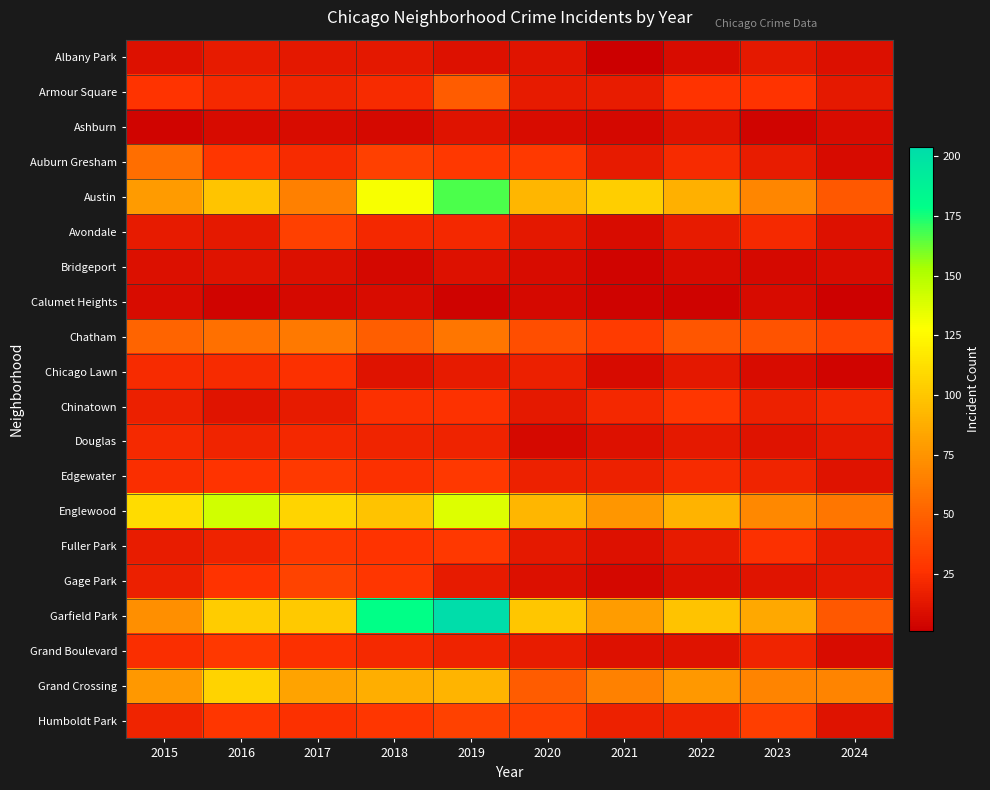

Reading left to right, transcribe all the data shown in this chart.

Albany Park: 2015=10	2016=15	2017=13	2018=13	2019=10	2020=12	2021=1	2022=8	2023=14	2024=9
Armour Square: 2015=27	2016=22	2017=20	2018=23	2019=47	2020=15	2021=16	2022=27	2023=27	2024=14
Ashburn: 2015=4	2016=7	2017=8	2018=6	2019=11	2020=8	2021=5	2022=11	2023=4	2024=8
Auburn Gresham: 2015=56	2016=28	2017=23	2018=33	2019=29	2020=30	2021=15	2022=23	2023=16	2024=7
Austin: 2015=78	2016=99	2017=65	2018=130	2019=167	2020=92	2021=104	2022=89	2023=68	2024=45
Avondale: 2015=15	2016=14	2017=33	2018=21	2019=21	2020=13	2021=8	2022=15	2023=22	2024=10
Bridgeport: 2015=9	2016=11	2017=9	2018=5	2019=10	2020=8	2021=4	2022=7	2023=6	2024=8
Calumet Heights: 2015=8	2016=4	2017=6	2018=8	2019=3	2020=6	2021=3	2022=3	2023=7	2024=2
Chatham: 2015=51	2016=57	2017=62	2018=48	2019=60	2020=40	2021=31	2022=44	2023=43	2024=35
Chicago Lawn: 2015=23	2016=23	2017=25	2018=11	2019=15	2020=17	2021=7	2022=13	2023=8	2024=4
Chinatown: 2015=17	2016=12	2017=15	2018=25	2019=26	2020=14	2021=21	2022=28	2023=18	2024=21
Douglas: 2015=22	2016=20	2017=21	2018=20	2019=19	2020=6	2021=10	2022=14	2023=11	2024=14
Edgewater: 2015=24	2016=27	2017=30	2018=25	2019=29	2020=18	2021=18	2022=23	2023=20	2024=11
Englewood: 2015=111	2016=142	2017=107	2018=98	2019=138	2020=92	2021=76	2022=90	2023=69	2024=60
Fuller Park: 2015=16	2016=19	2017=29	2018=27	2019=29	2020=14	2021=10	2022=15	2023=25	2024=15
Gage Park: 2015=17	2016=27	2017=35	2018=28	2019=15	2020=9	2021=5	2022=9	2023=12	2024=13
Garfield Park: 2015=73	2016=103	2017=101	2018=178	2019=204	2020=100	2021=79	2022=98	2023=85	2024=45
Grand Boulevard: 2015=24	2016=29	2017=25	2018=22	2019=19	2020=16	2021=10	2022=11	2023=20	2024=8
Grand Crossing: 2015=77	2016=106	2017=82	2018=88	2019=91	2020=47	2021=66	2022=77	2023=67	2024=67
Humboldt Park: 2015=20	2016=28	2017=25	2018=28	2019=34	2020=32	2021=18	2022=20	2023=32	2024=11